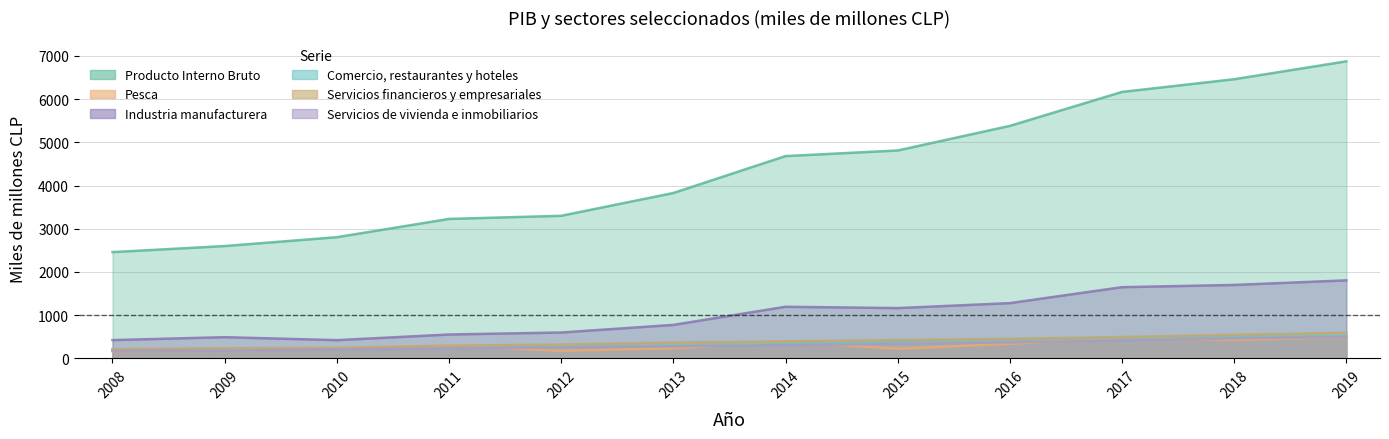

The Producto Interno Bruto series shows 2599 at 2009. True or false?

True